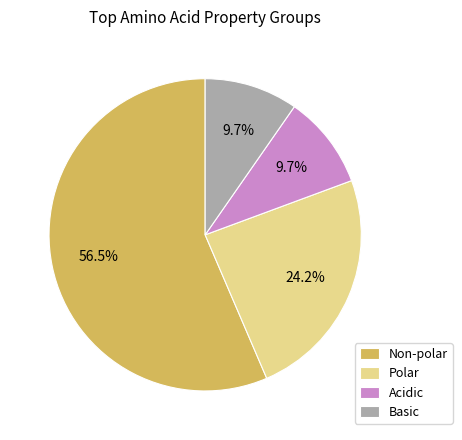

Which has a higher value, Basic or Polar?

Polar